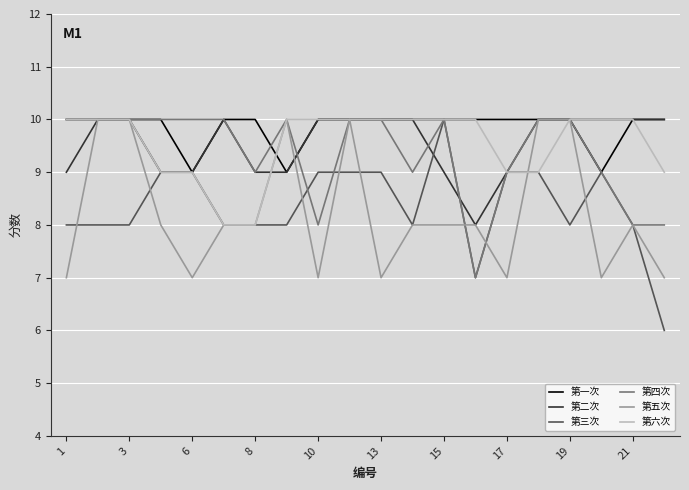

Which series has the widest spread of values?

第三次